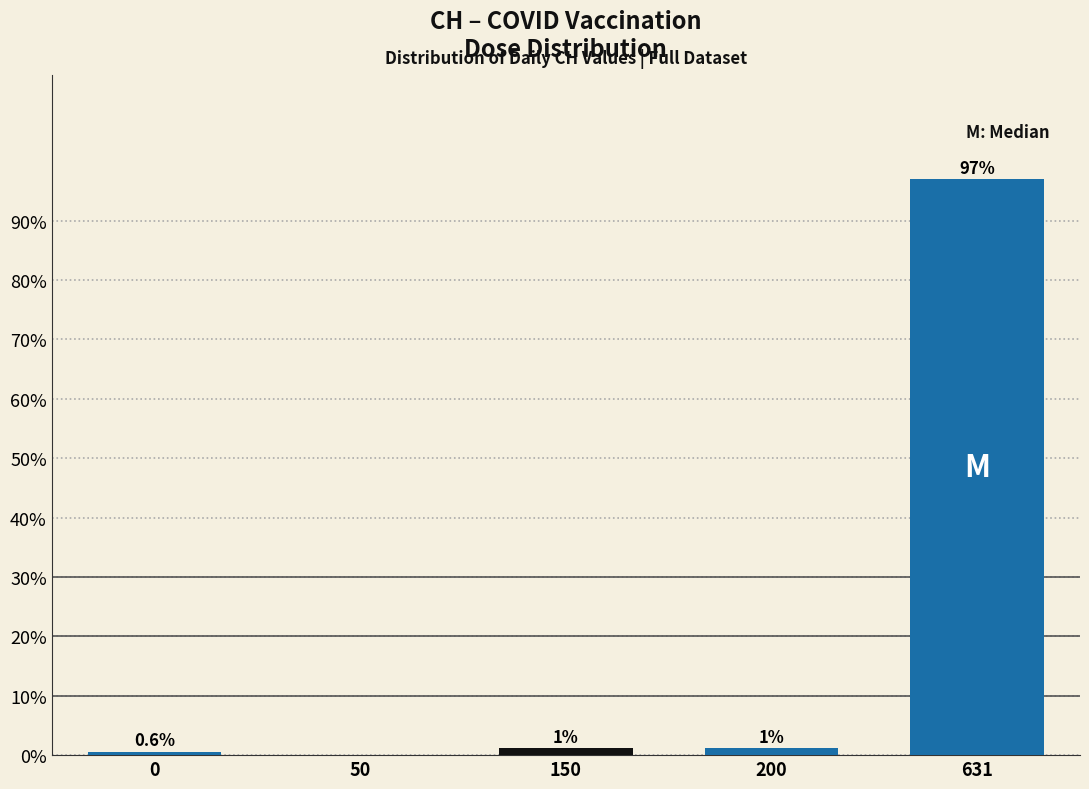

Is it true that the value at 631 is 31.4?

False